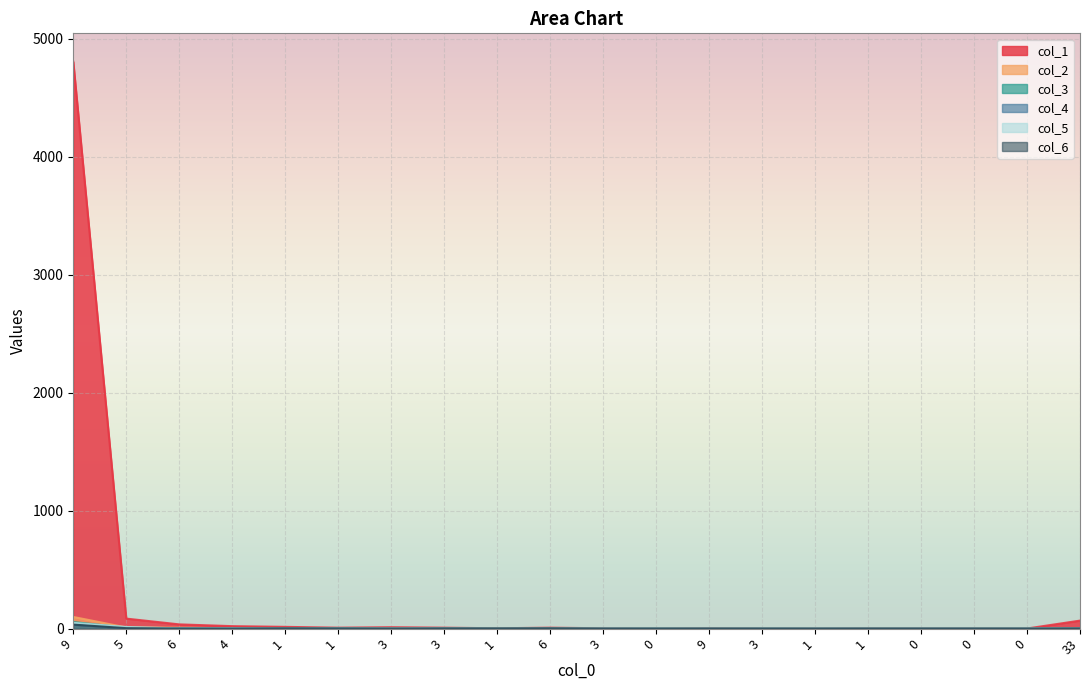

Between 4 and 3, which series saw the biggest shift?

col_1